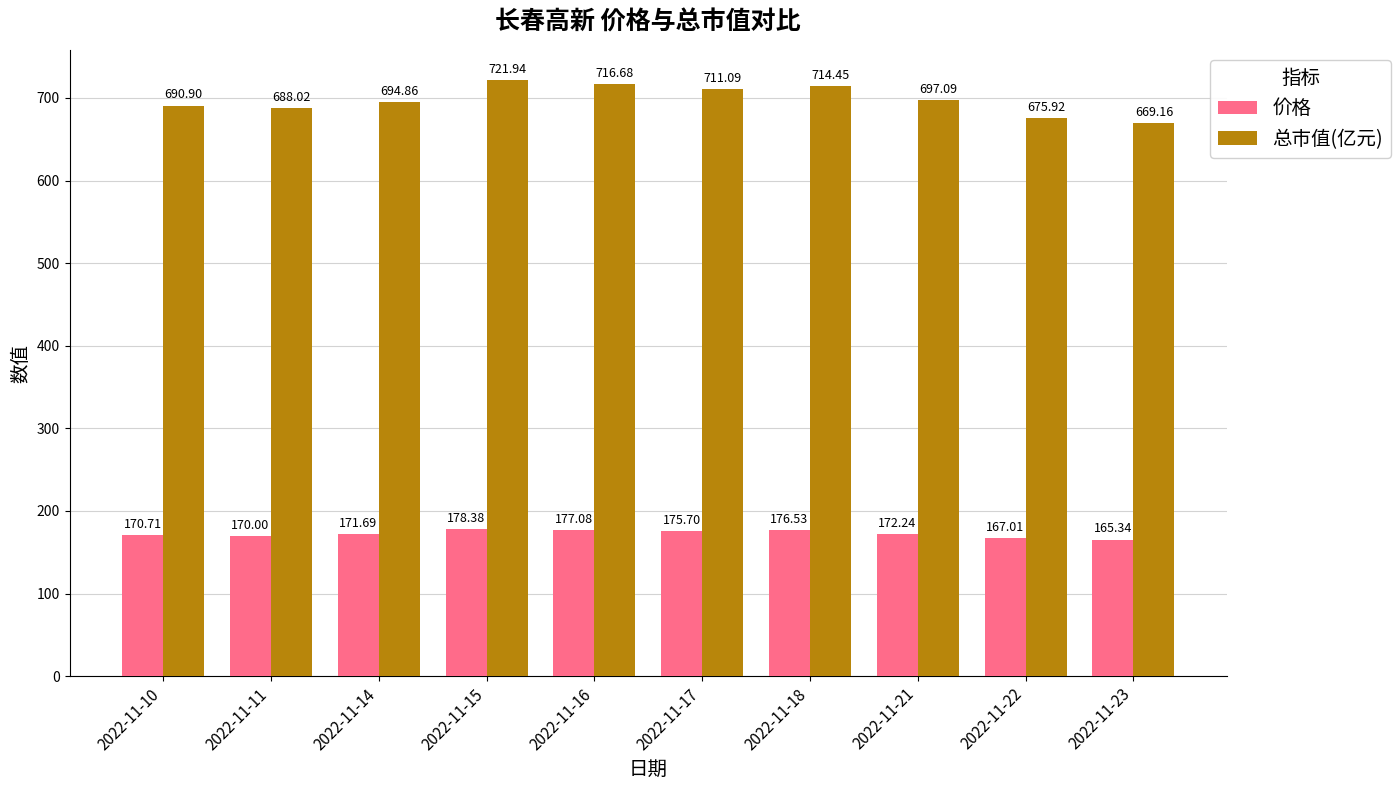

What is the highest value of the 总市值(亿元) series?

721.9